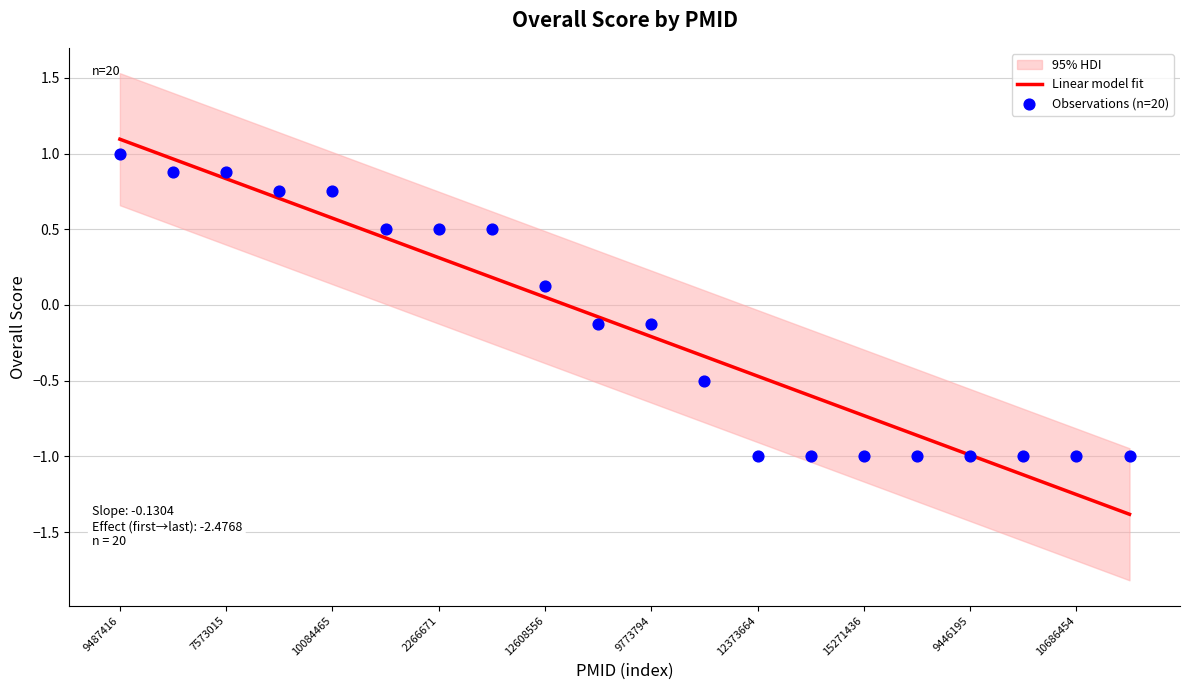

Which series has the largest total across all categories?

Observations (n=20)